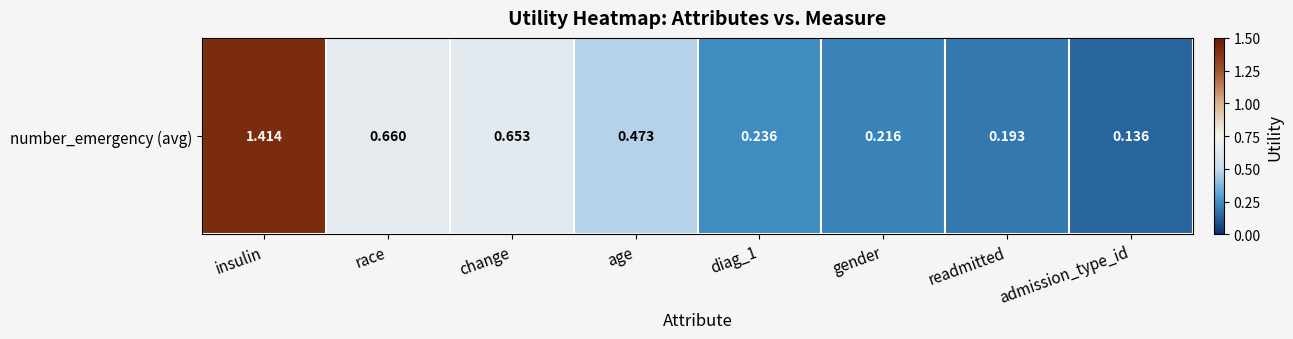

Is it true that the value at race is 1.2?

False